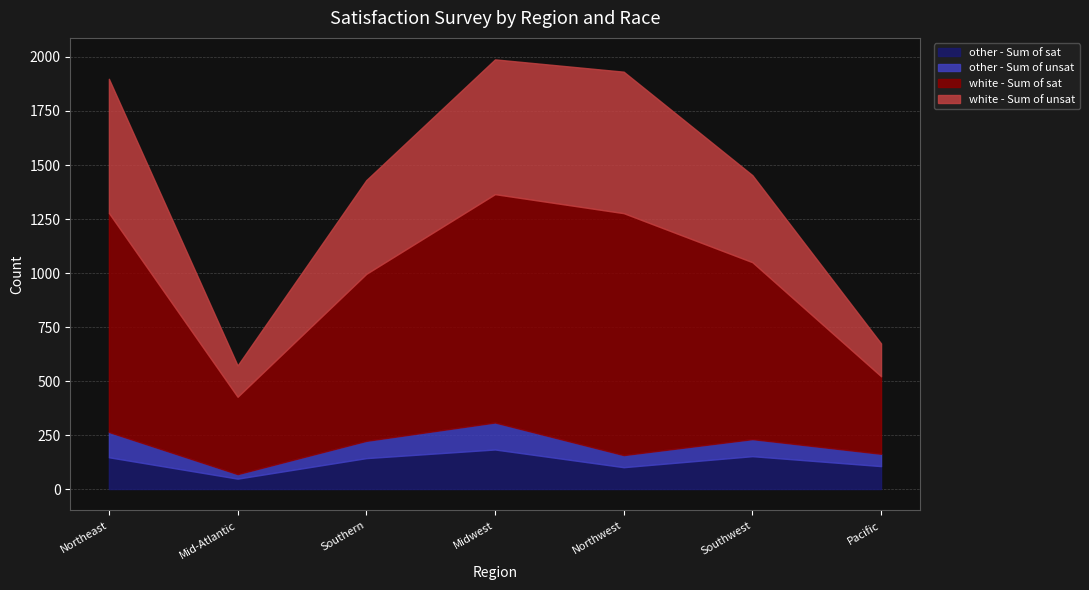

What is the sum of the white - Sum of unsat values at Southern and Northwest?

1089